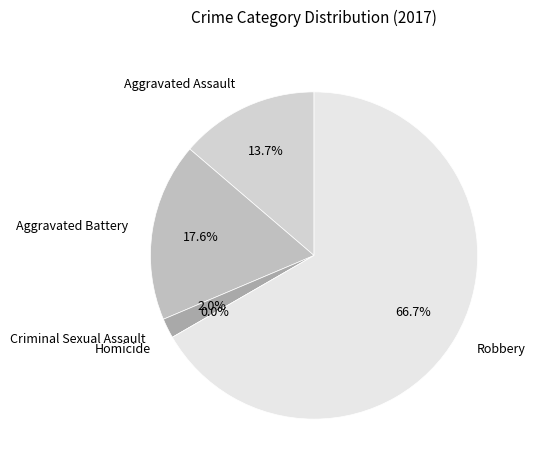

Which has a higher value, Aggravated Assault or Robbery?

Robbery